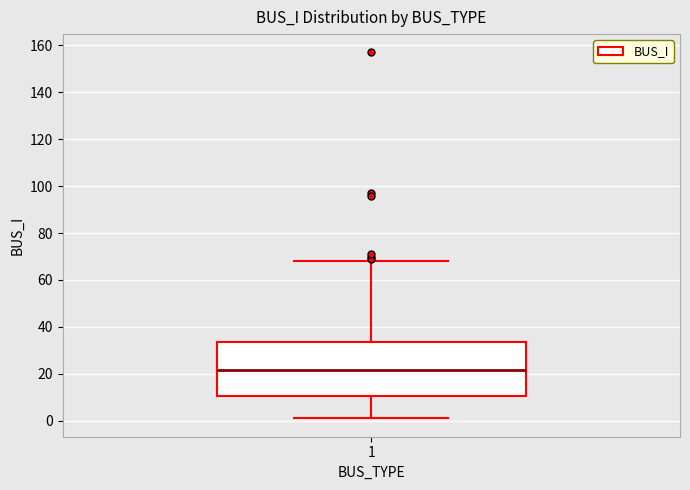

Transcribe this box plot: give where the median line is, the range the box spans, and where the two whiskers end, as read against the y-axis. The values are not printed on the chart, so give them approximately, as read against the axis.

median 22, box 10 to 34, whiskers 2 to 68